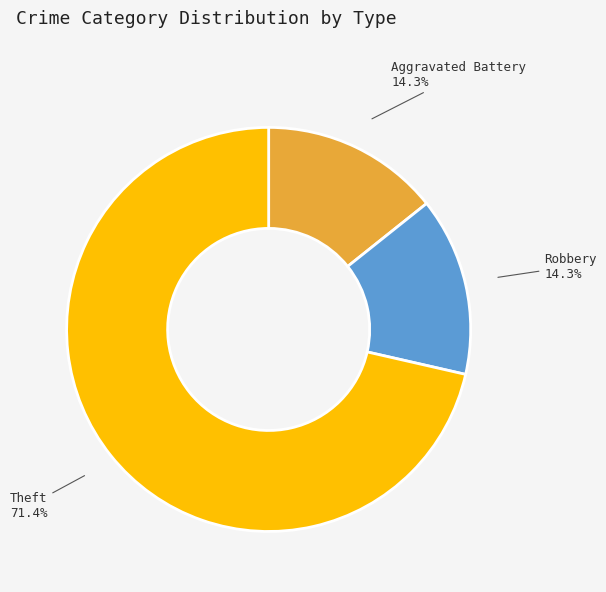

To the nearest percent, what is the difference between the largest and smallest slice percentages?

57%